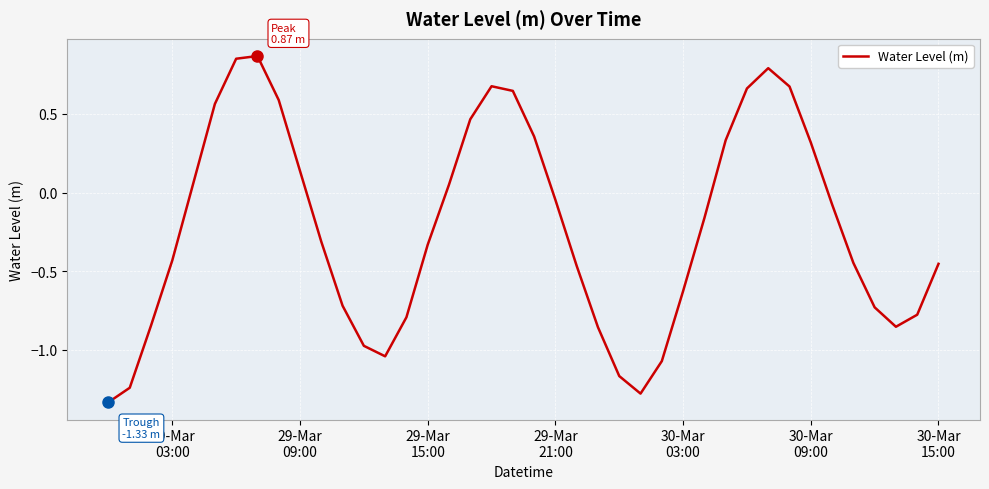

How many lines are shown in the chart?

1